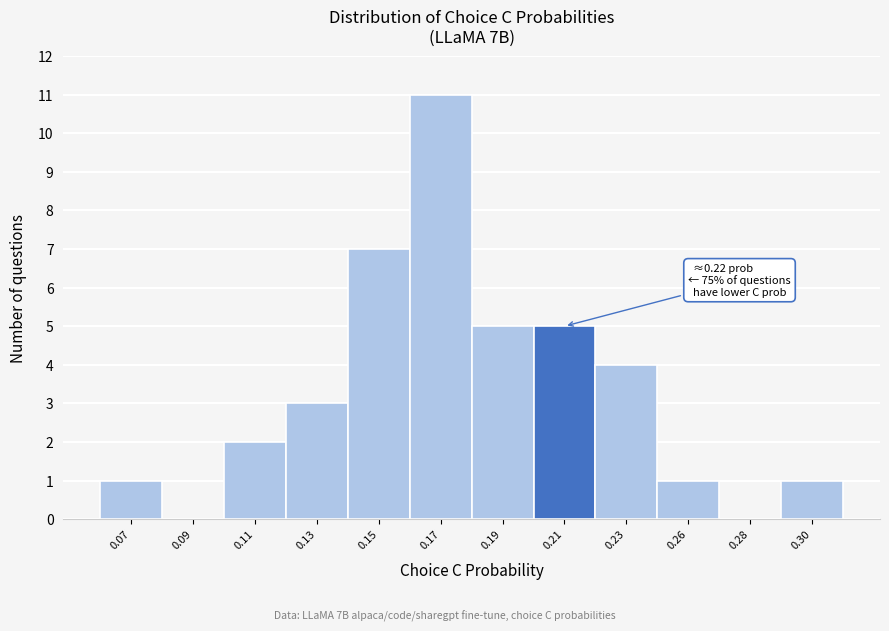

Reading right to left, transcribe all the data shown in this chart.

0.30=1	0.28=0	0.26=1	0.23=4	0.21=5	0.19=5	0.17=11	0.15=7	0.13=3	0.11=2	0.09=0	0.07=1